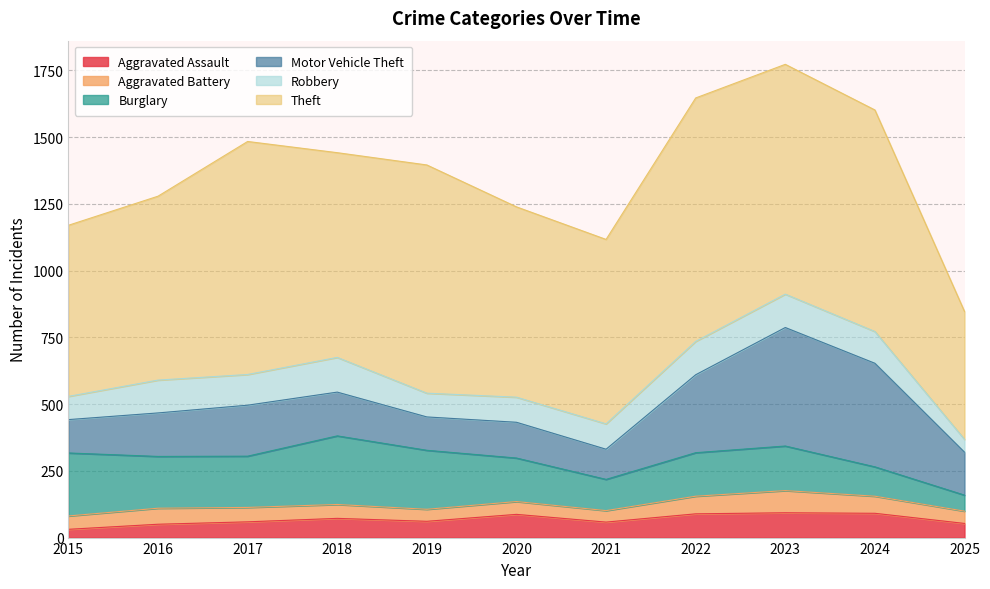

Is it true that Aggravated Battery equals 11 at 2017?

False